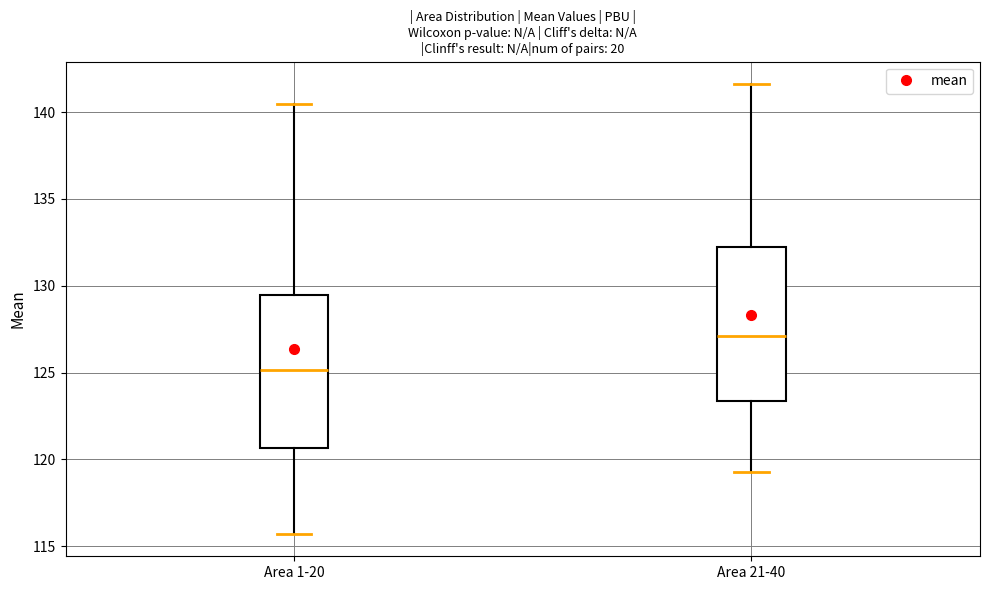

Which box's median line is the lowest?

Area 1-20